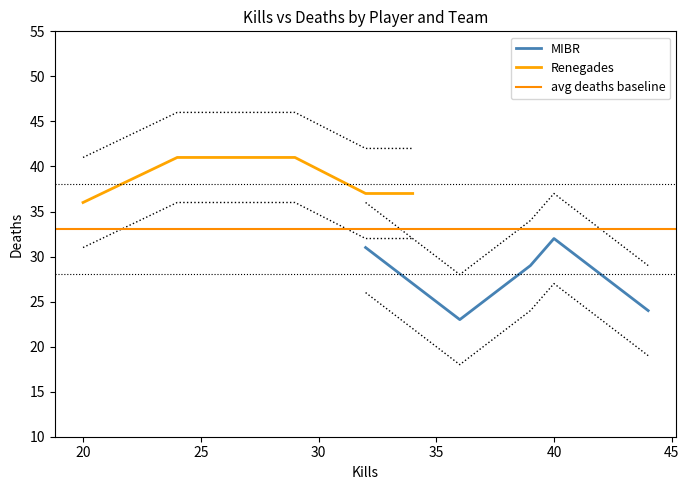

What is the average value of the Renegades series?

38